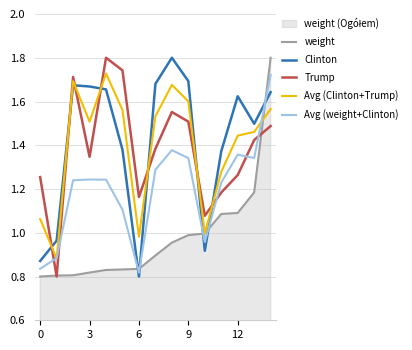

What is the highest value of the Trump series?

1.8